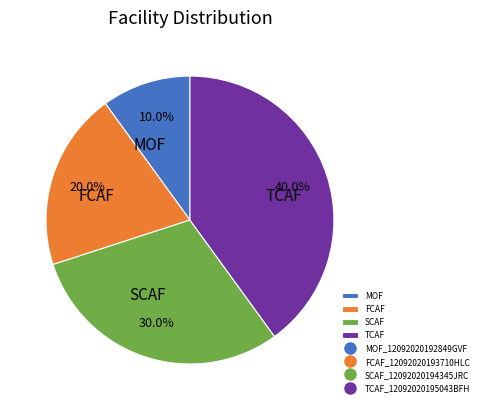

Do SCAF and MOF together represent more than half of the pie?

No